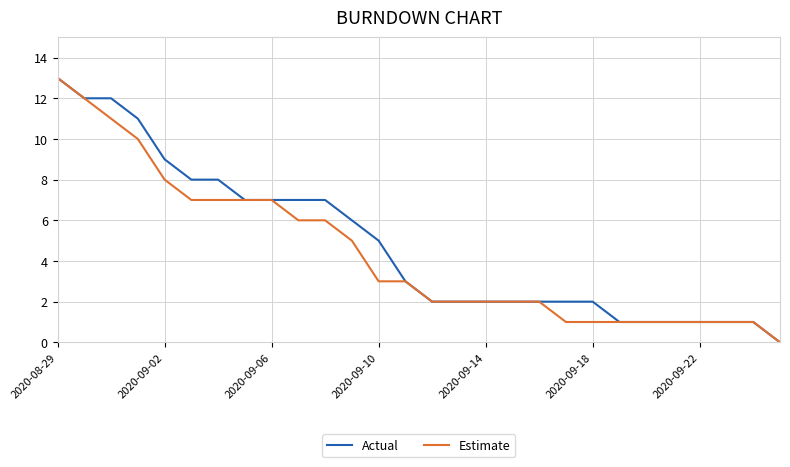

Reading left to right, what are all the values shown in this chart?

Actual: 13	12	12	11	9	8	8	7	7	7	7	6	5	3	2	2	2	2	2	2	2	1	1	1	1	1	1	0
Estimate: 13	12	11	10	8	7	7	7	7	6	6	5	3	3	2	2	2	2	2	1	1	1	1	1	1	1	1	0